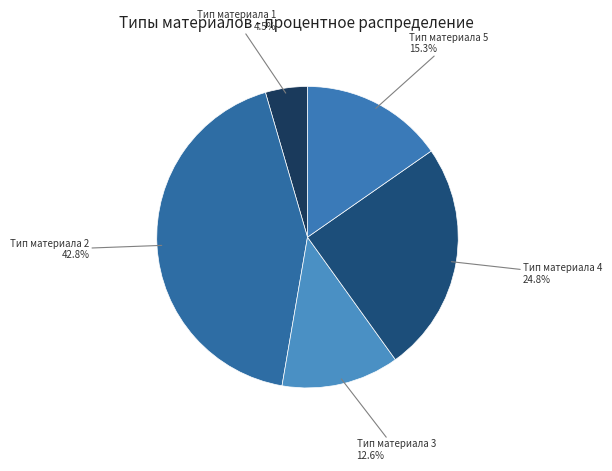

What percentage is NOT represented by Тип материала 3?

87.4%